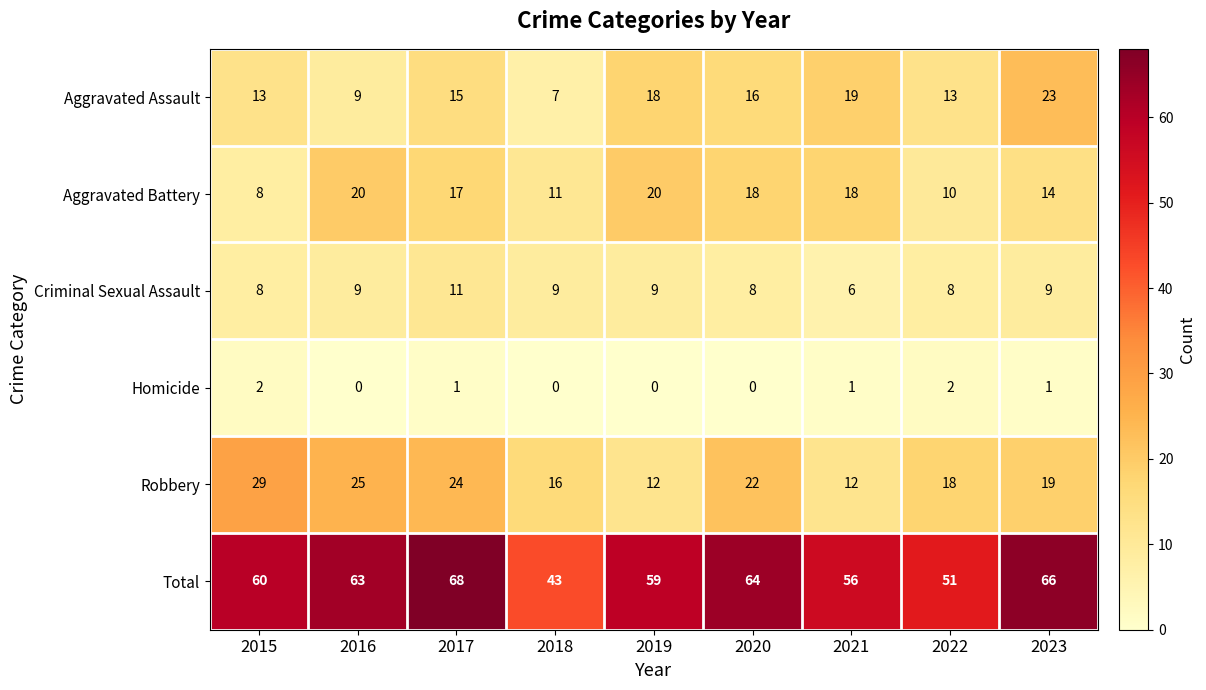

Between 2018 and 2019, which series saw the biggest shift?

Total